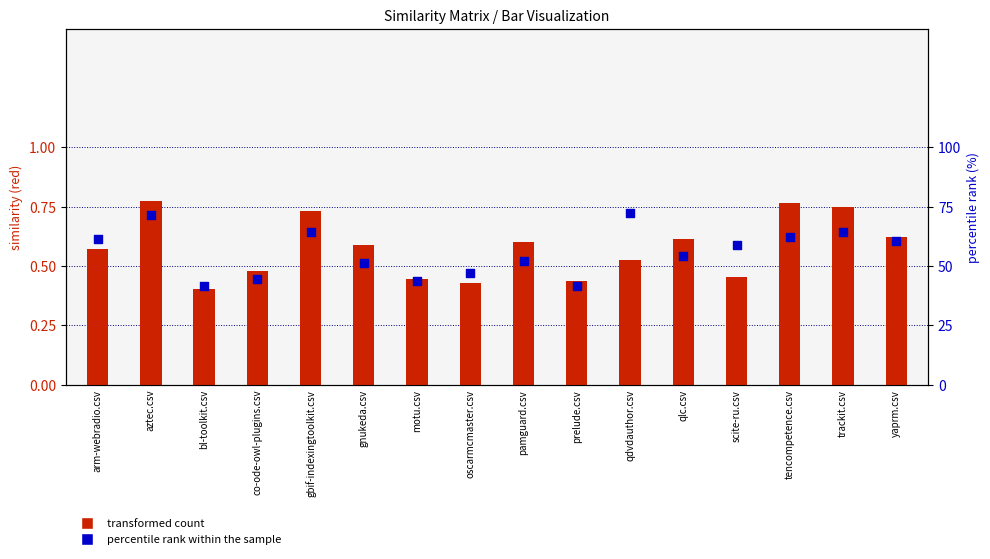

Which series has the largest total across all categories?

percentile rank within the sample